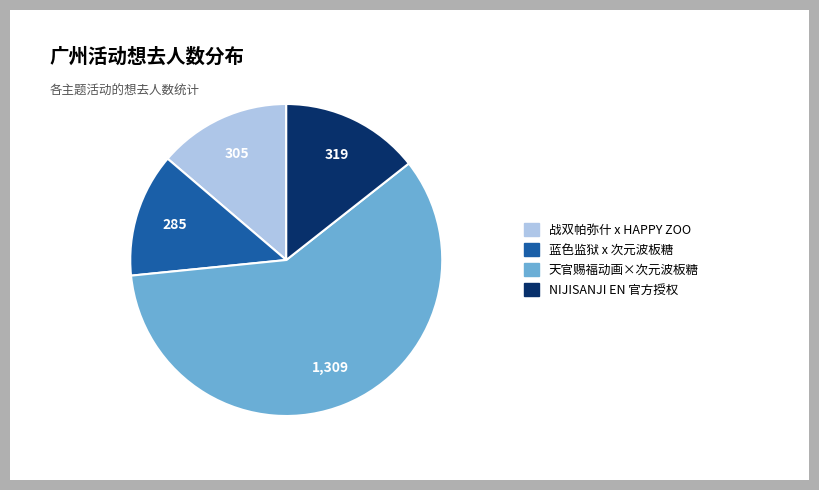

How many slices are in this pie chart?

4